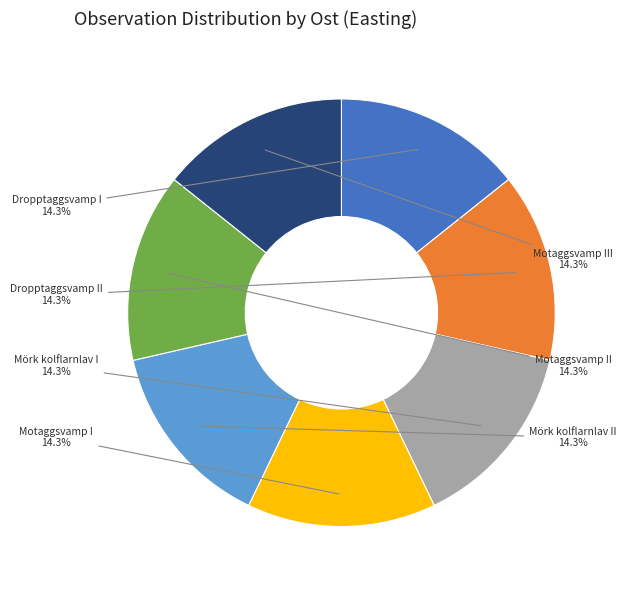

What is the ratio of the value at Dropptaggsvamp II to the value at Mörk kolflarnlav I?

1.0